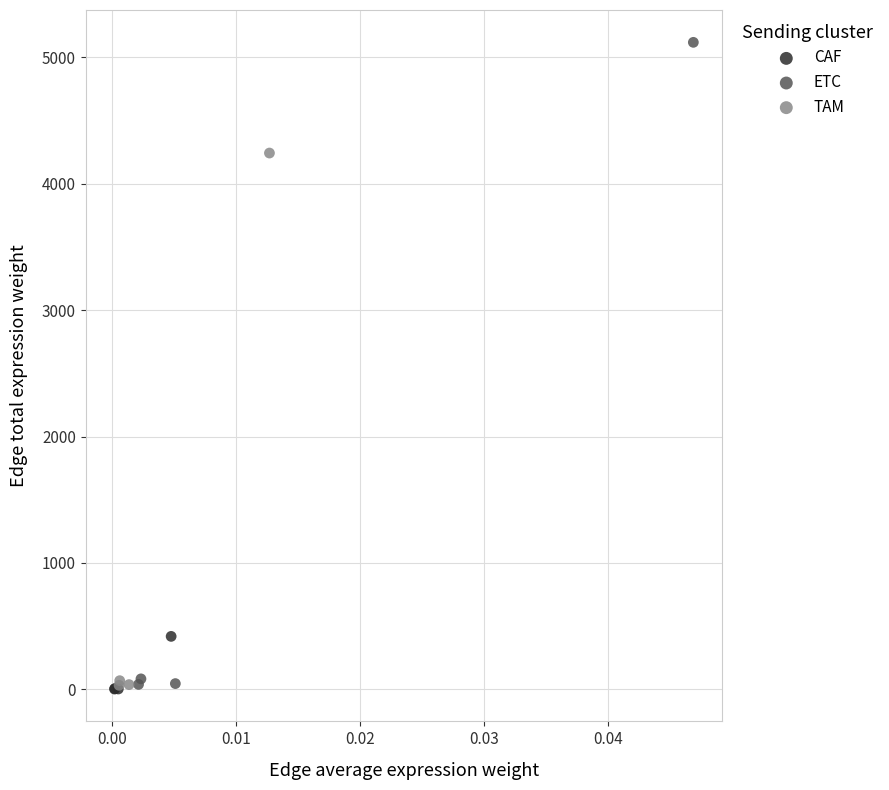

Which series has the widest spread of Y values?

ETC